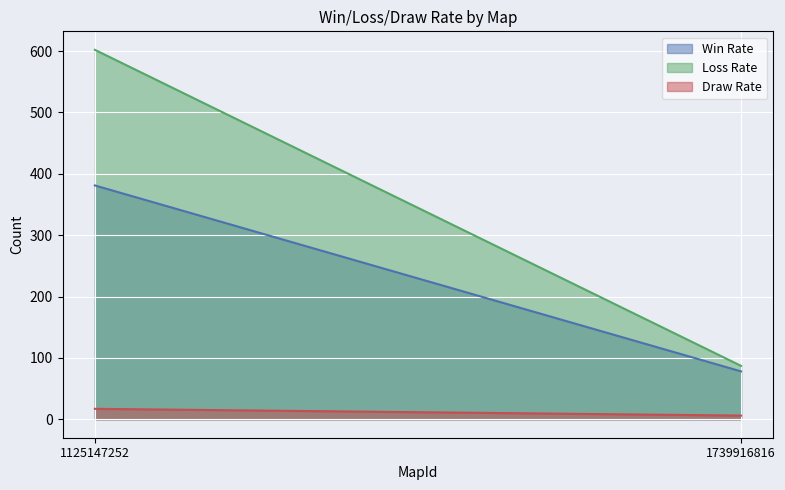

At which category does the chart reach its minimum across all series?

1739916816